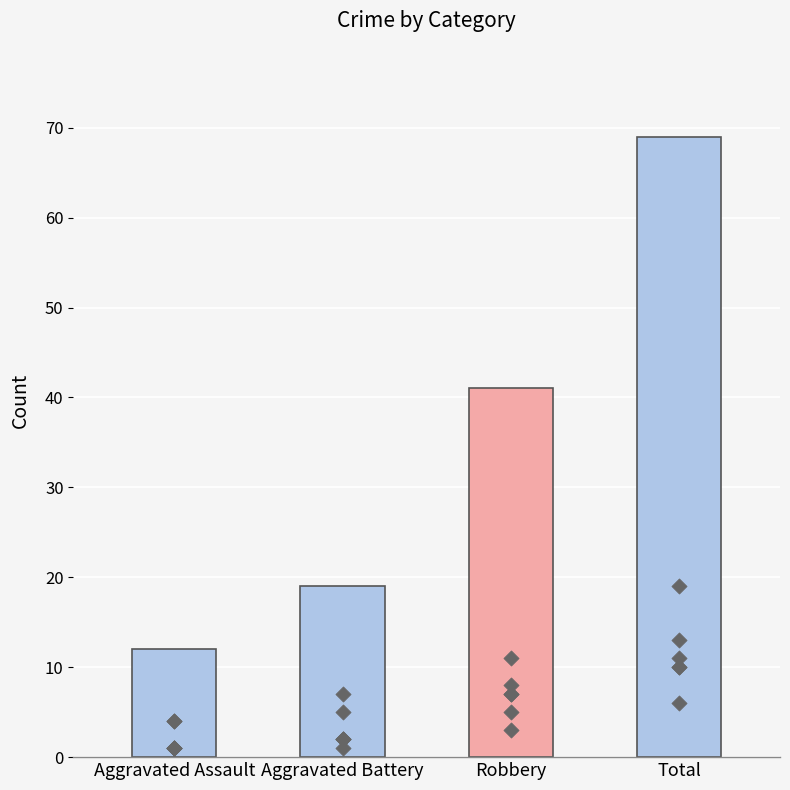

Which series has the widest spread of Y values?

Total